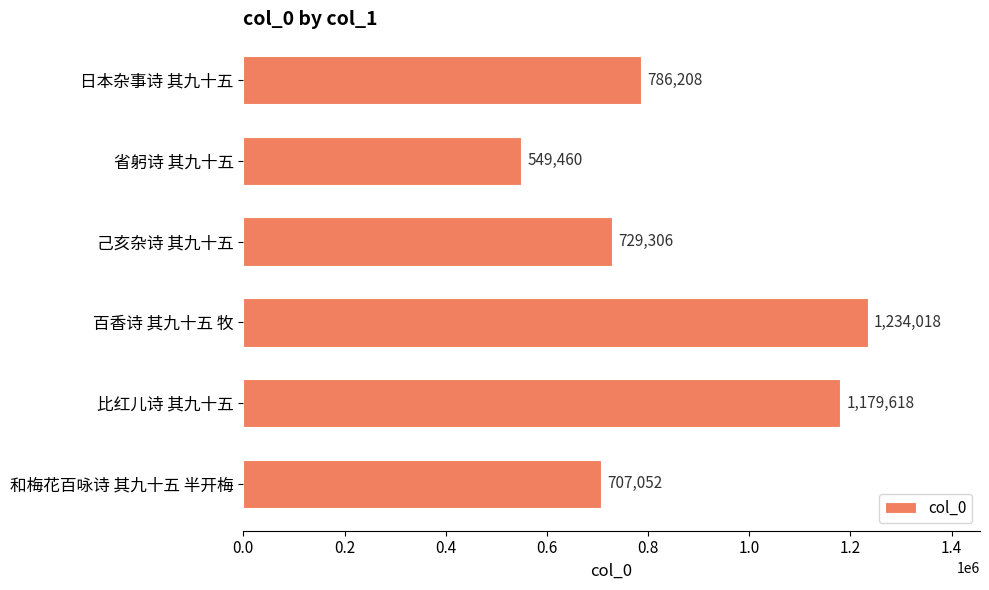

The value at 己亥杂诗 其九十五 is 729306. True or false?

True